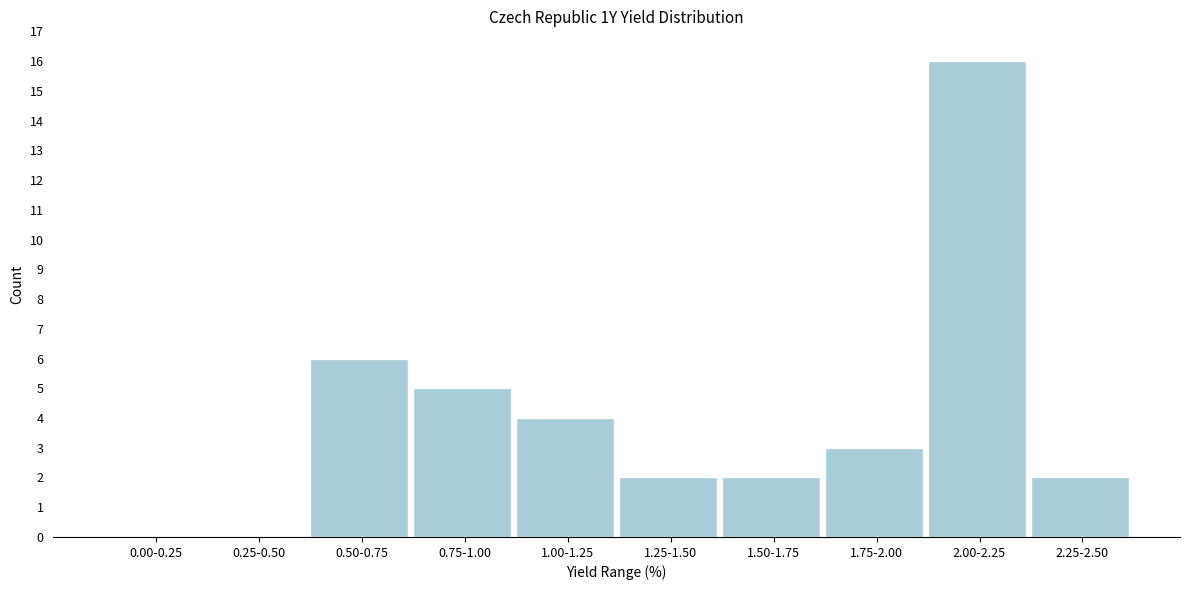

Reading left to right, transcribe all the data shown in this chart.

0.00-0.25=0	0.25-0.50=0	0.50-0.75=6	0.75-1.00=5	1.00-1.25=4	1.25-1.50=2	1.50-1.75=2	1.75-2.00=3	2.00-2.25=16	2.25-2.50=2